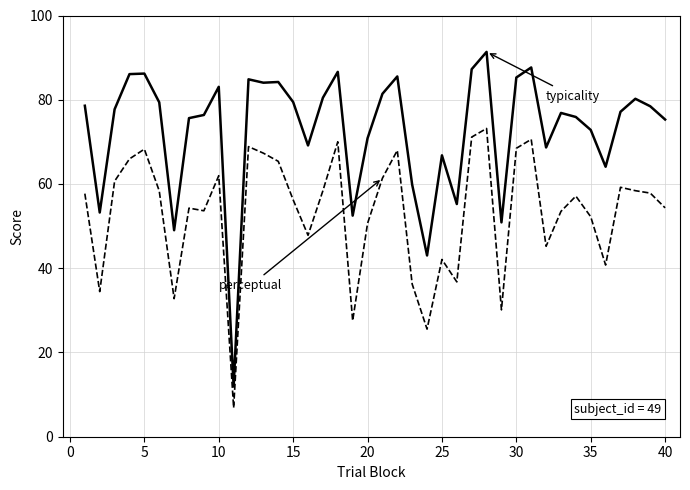

What is the maximum value shown in the chart?

91.4